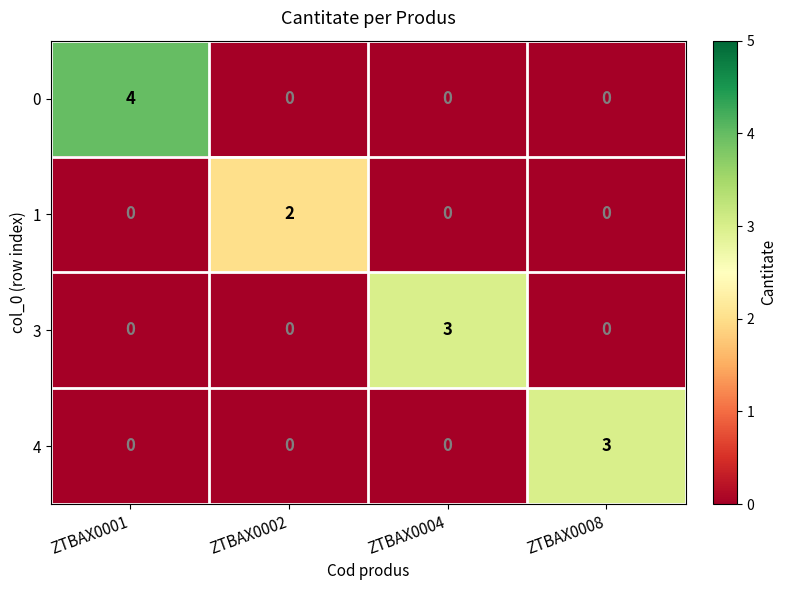

What is the spread (max minus min) of values at ZTBAX0001?

4